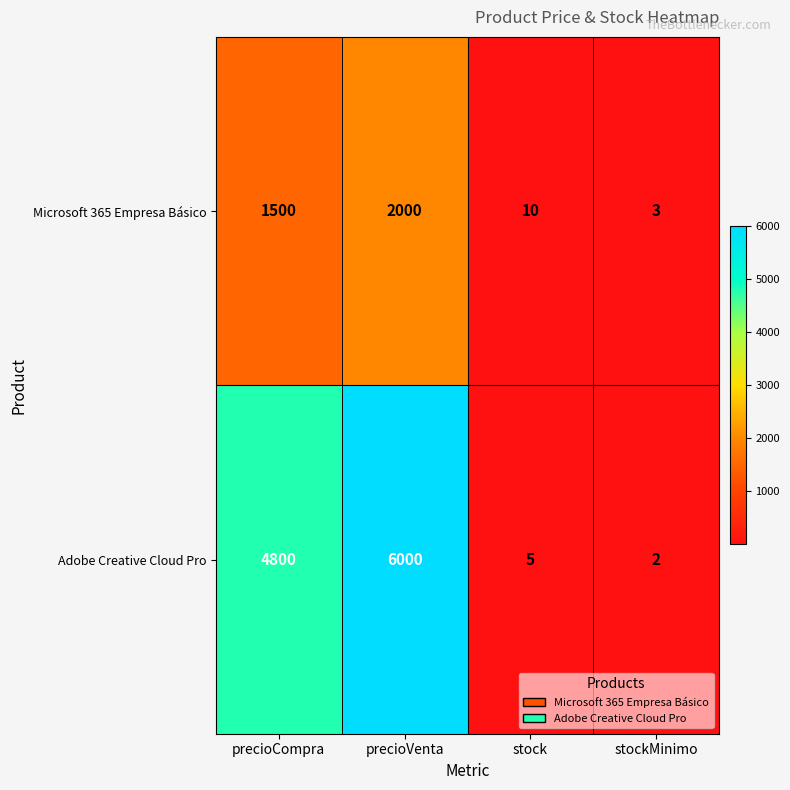

Reading left to right, what are all the values shown in this chart?

Microsoft 365 Empresa Básico: 1500	2000	10	3
Adobe Creative Cloud Pro: 4800	6000	5	2